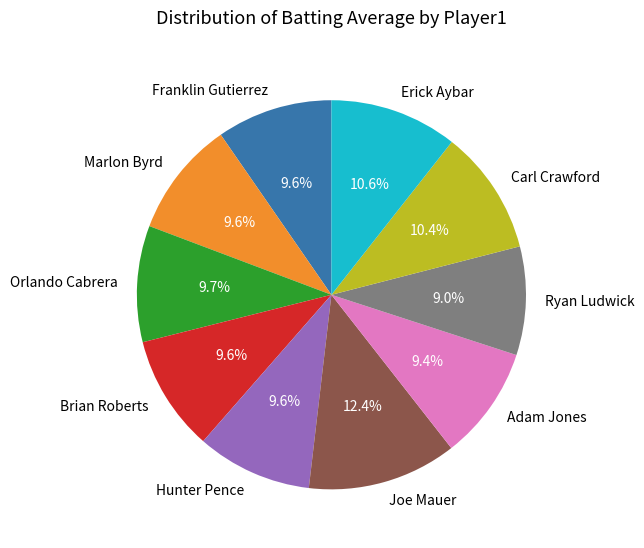

What percentage is the Orlando Cabrera slice, to the nearest percent?

10%